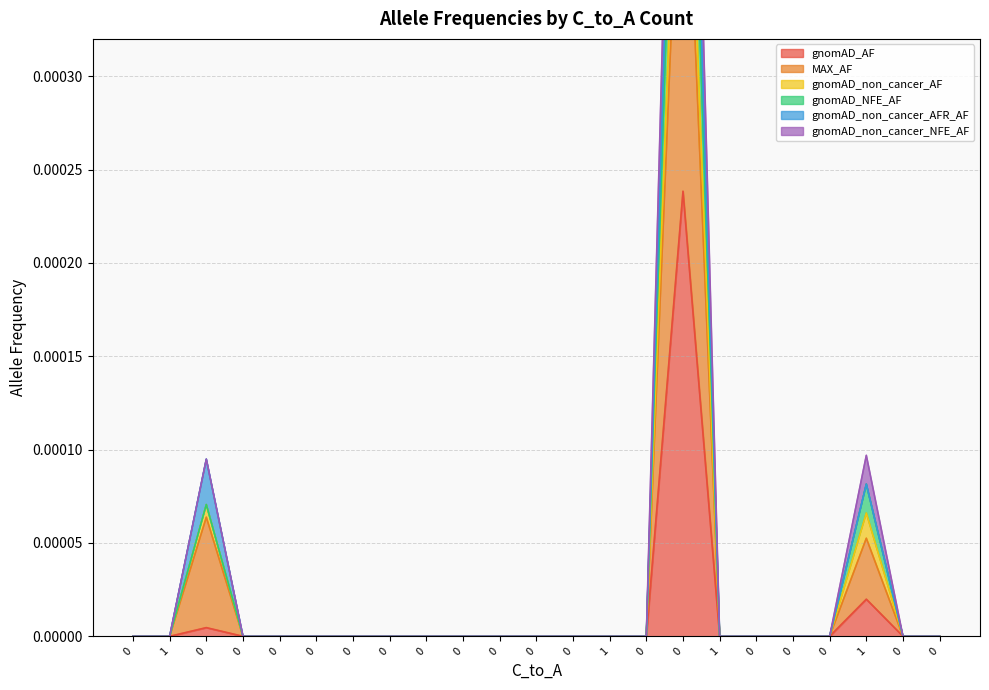

How many positive values does the gnomAD_NFE_AF series have?

3